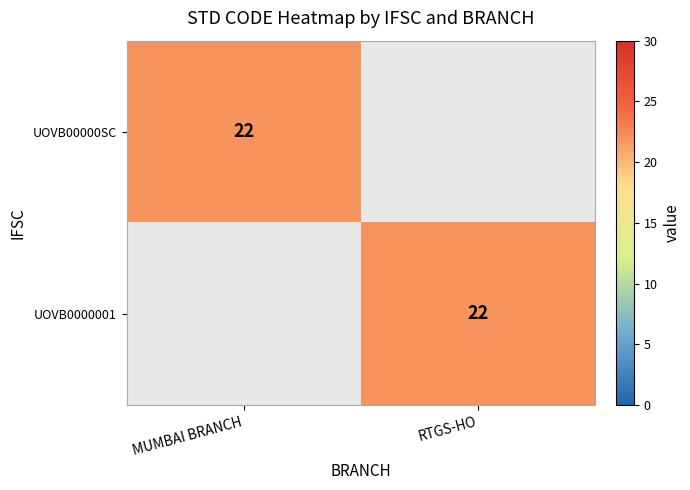

Is it true that UOVB00000SC equals 5 at MUMBAI BRANCH?

False